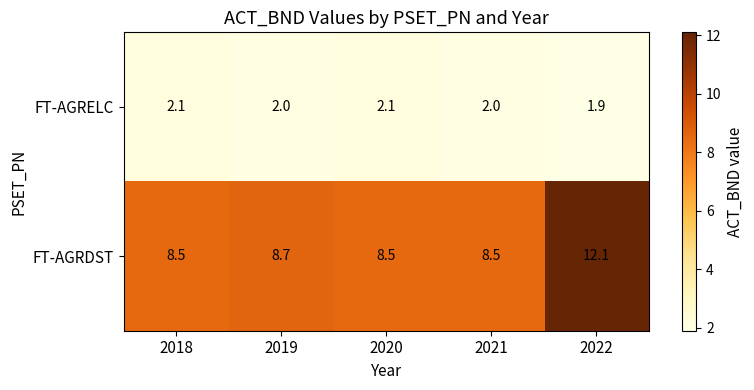

At which label does FT-AGRELC reach its minimum?

2022